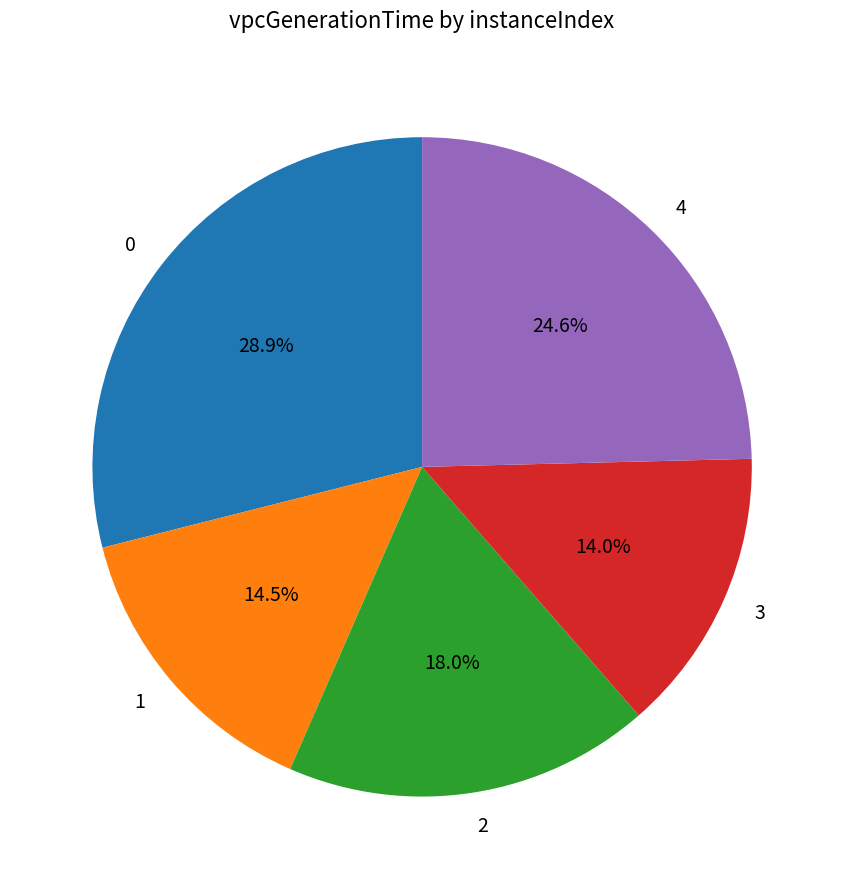

What percentage do 3 and 4 together represent?

38.6%